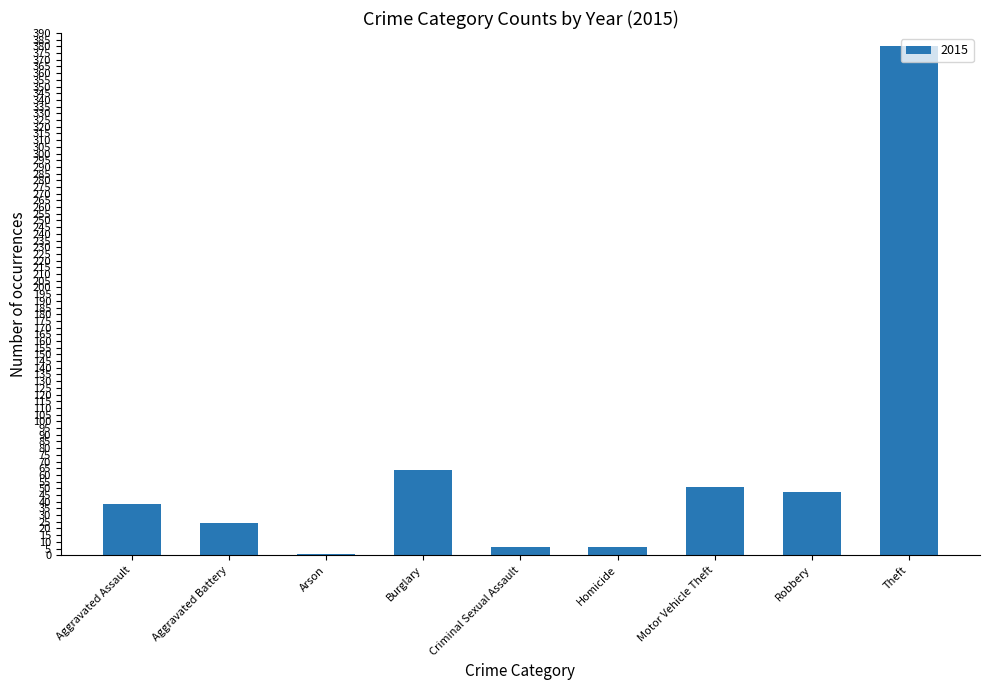

Is it true that the value at Motor Vehicle Theft is 51?

True